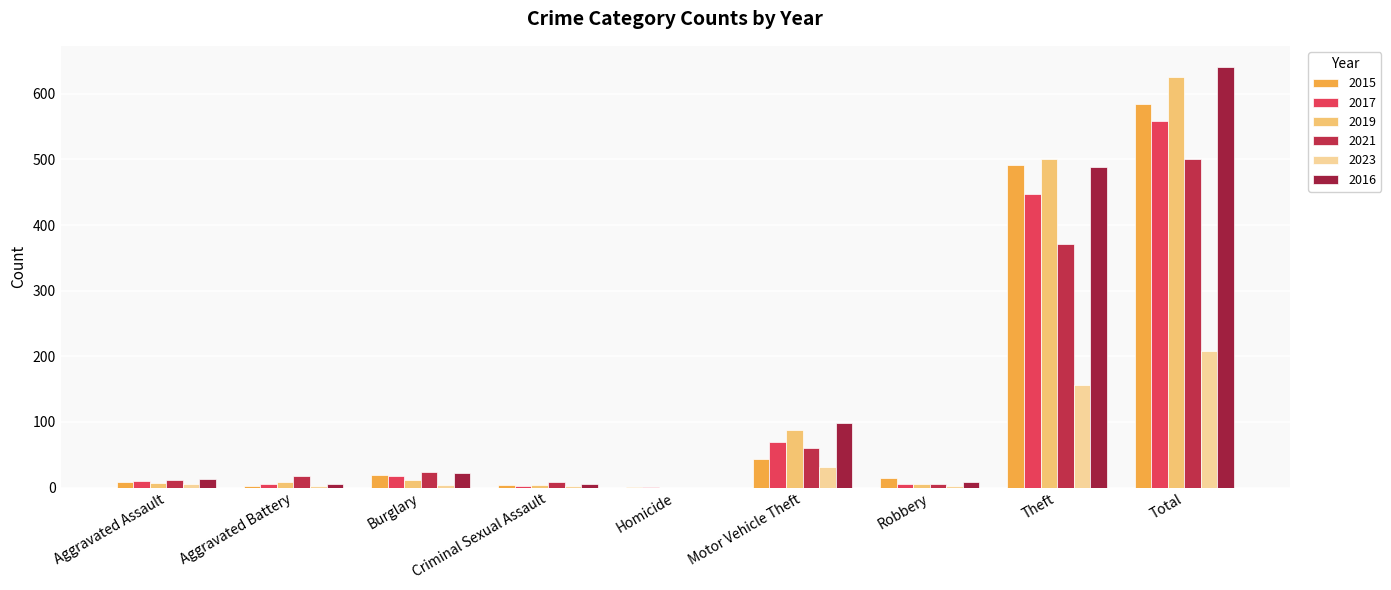

What is the label of the 9th bar from the right?

Aggravated Assault